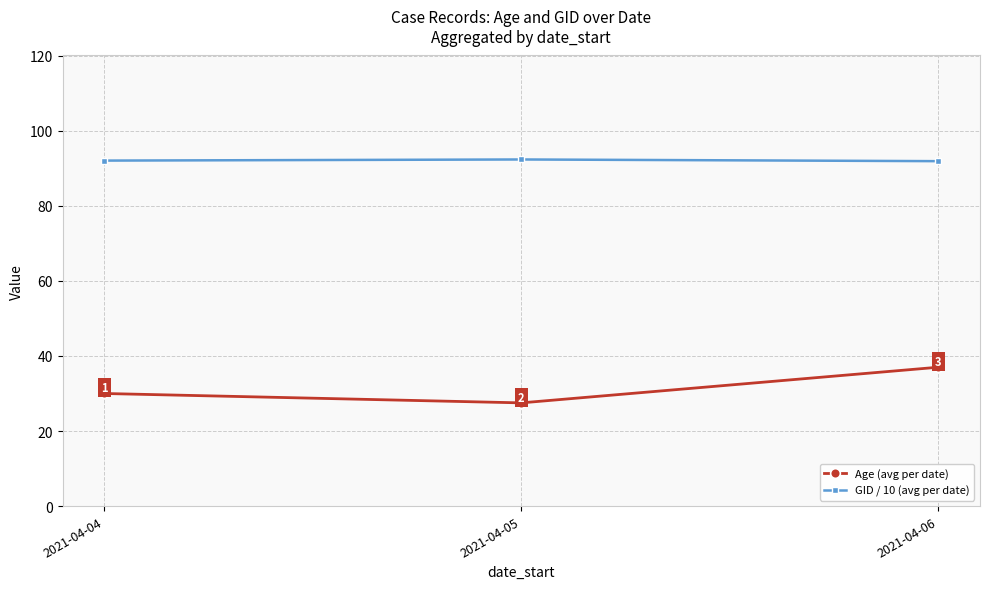

Rank the series by their maximum value, from highest to lowest.

GID / 10 (avg per date), Age (avg per date)